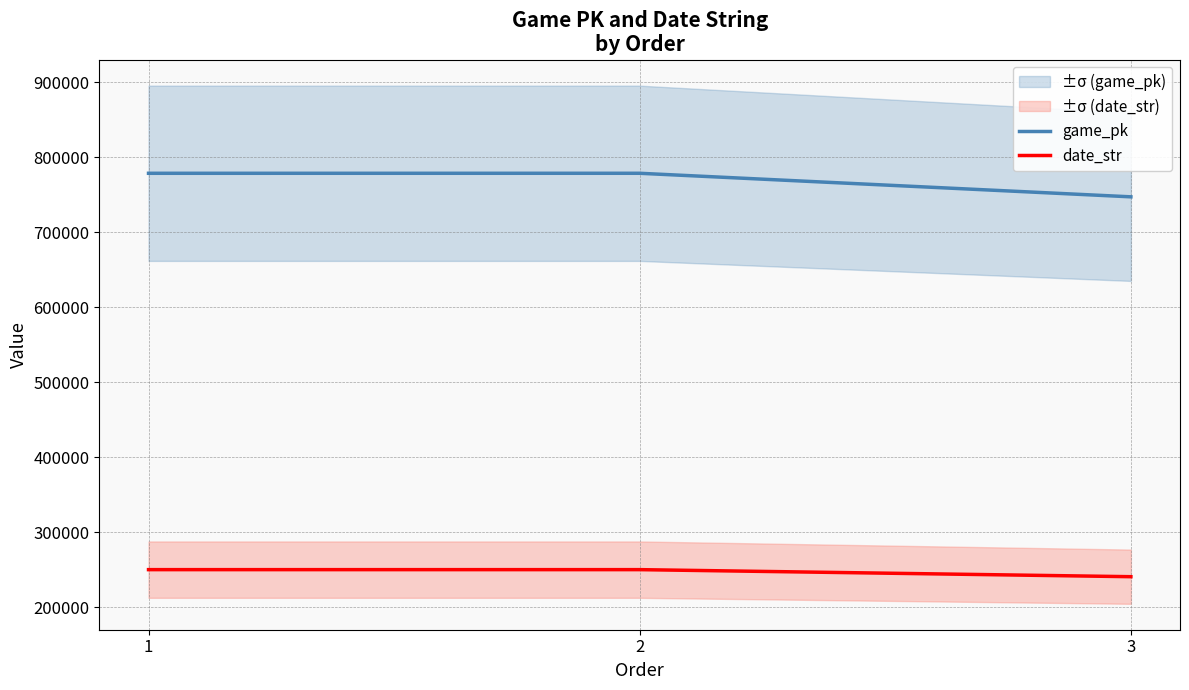

Reading left to right, what are all the values shown in this chart?

game_pk: 1=778509	2=778530	3=747139
date_str: 1=250331	2=250329	3=240930